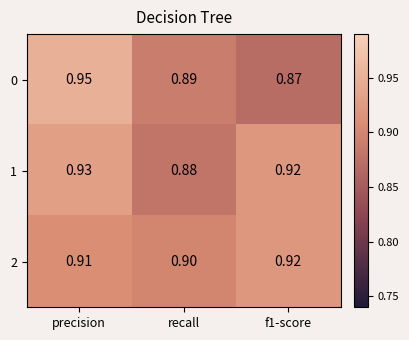

Between precision and recall, which series saw the biggest shift?

0